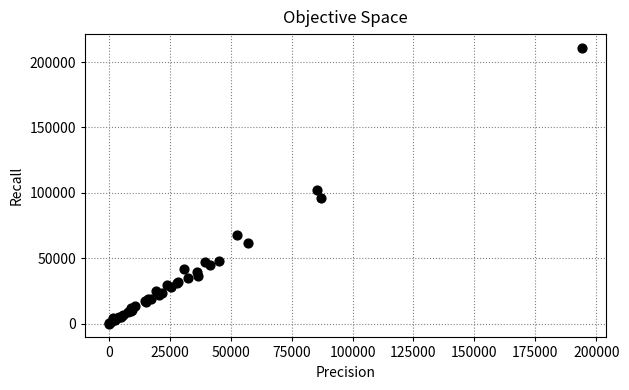

What Y value in the scatter plot is closest to 105399?

101967